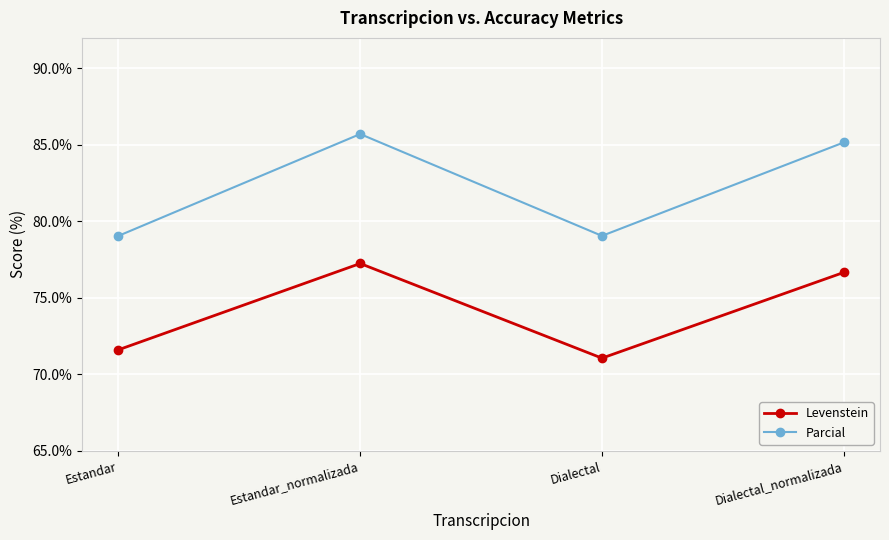

Which label corresponds to the smallest value in the chart?

Dialectal